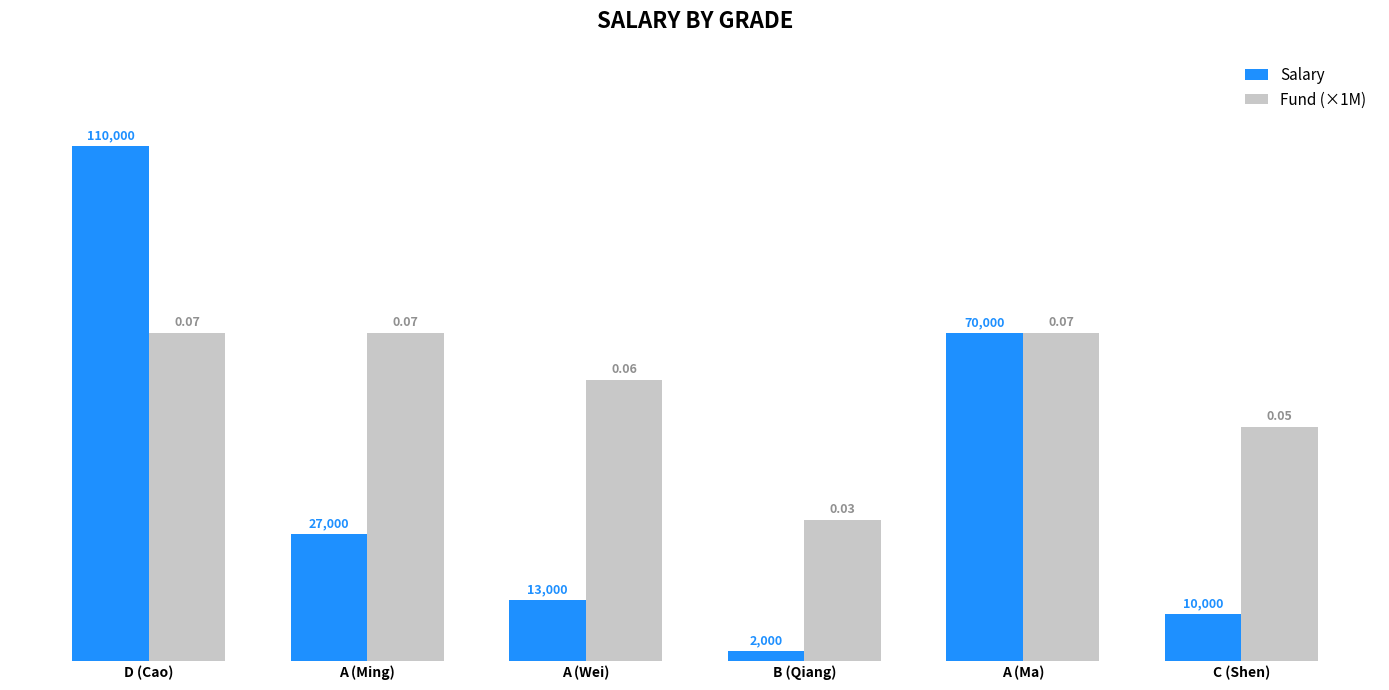

How many distinct data groups are displayed?

2